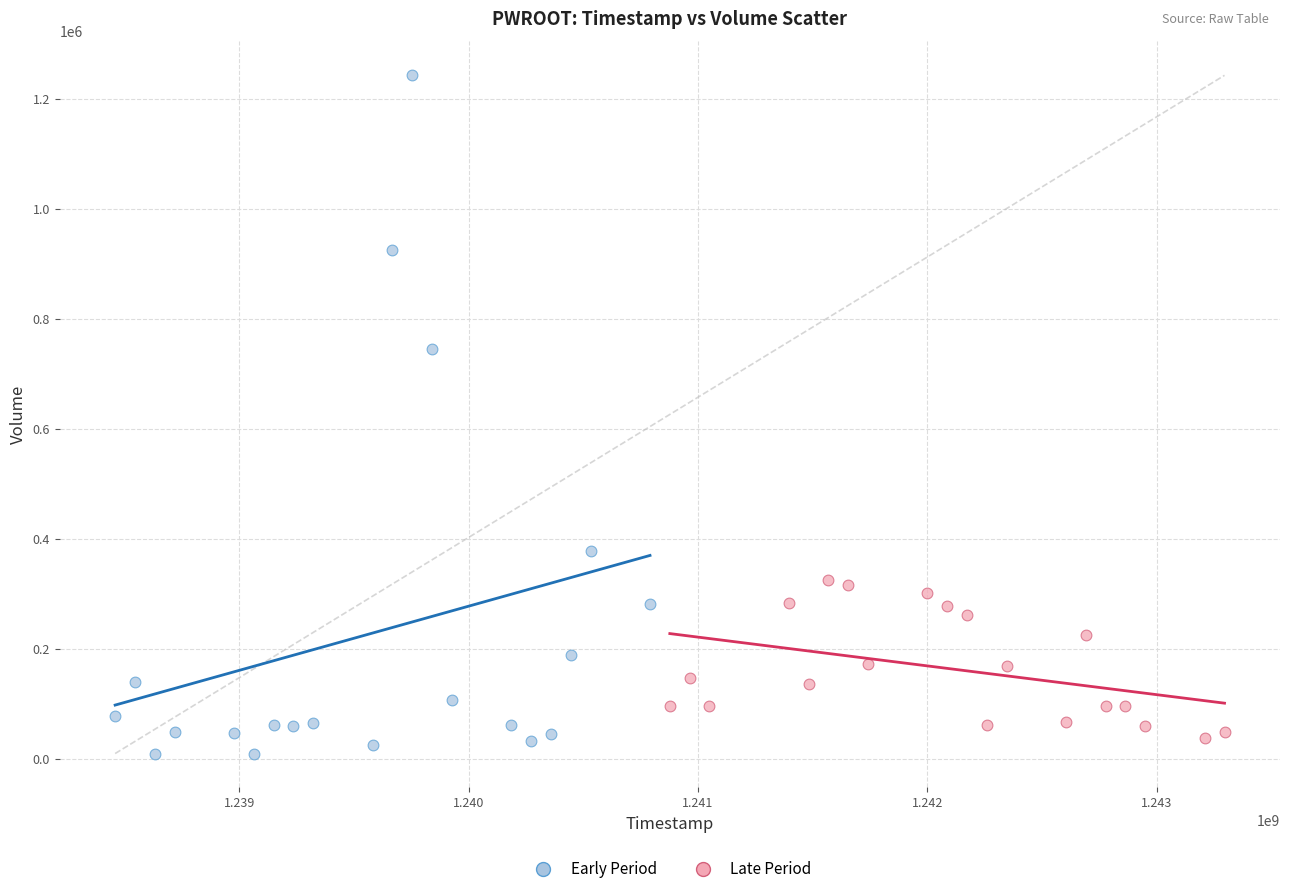

Which series has the largest Y range (max minus min)?

Early Period